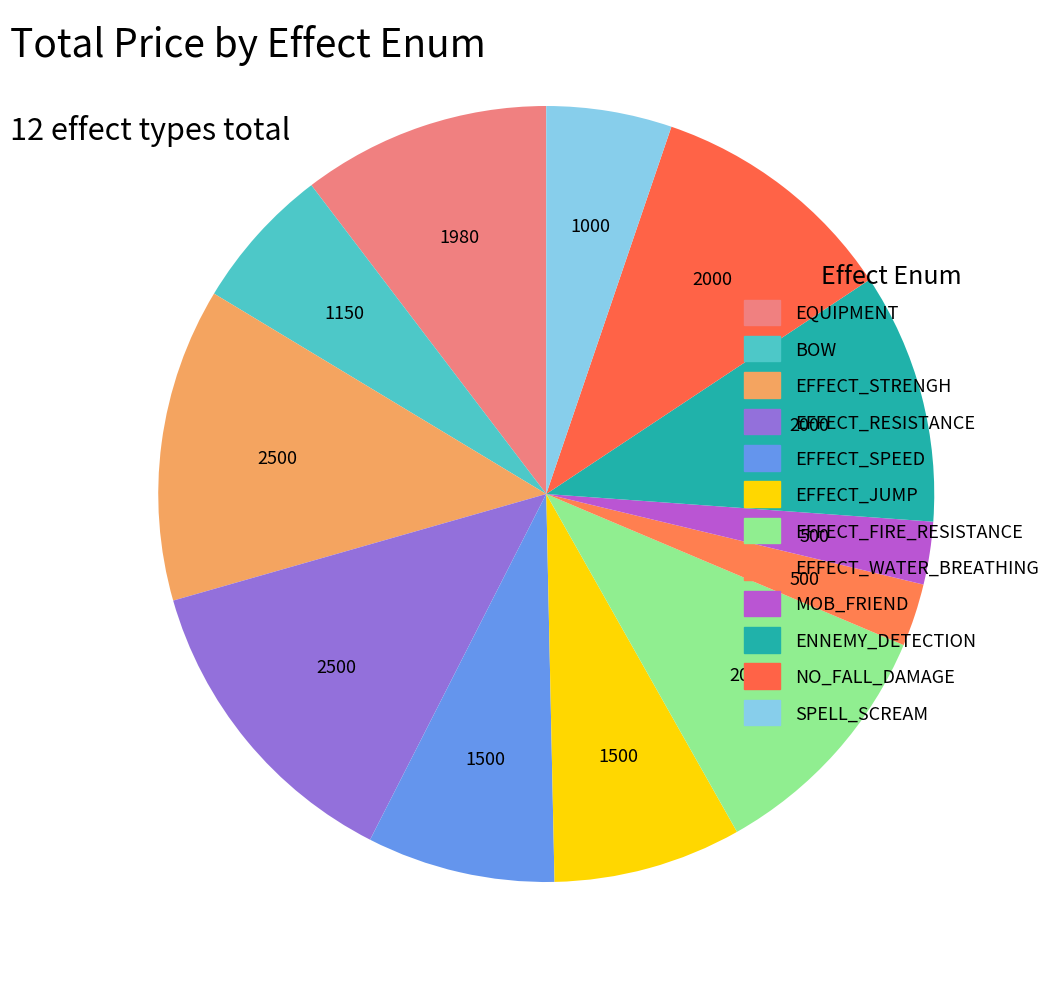

Combined, do EQUIPMENT and EFFECT_SPEED account for over 50%?

No